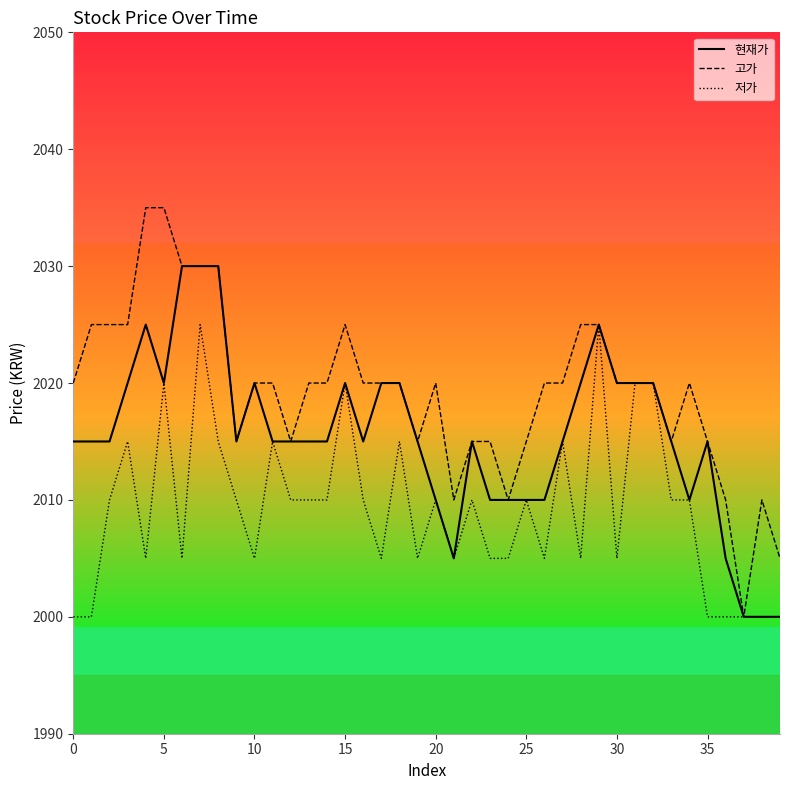

Does the chart display data point markers on the line(s)?

No